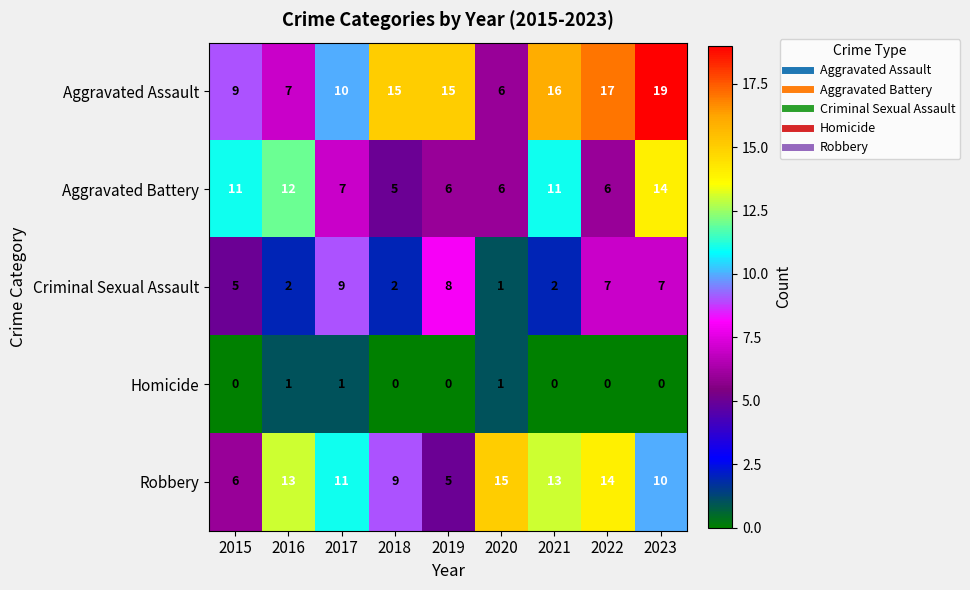

At which category is the sum across all series the highest?

2023